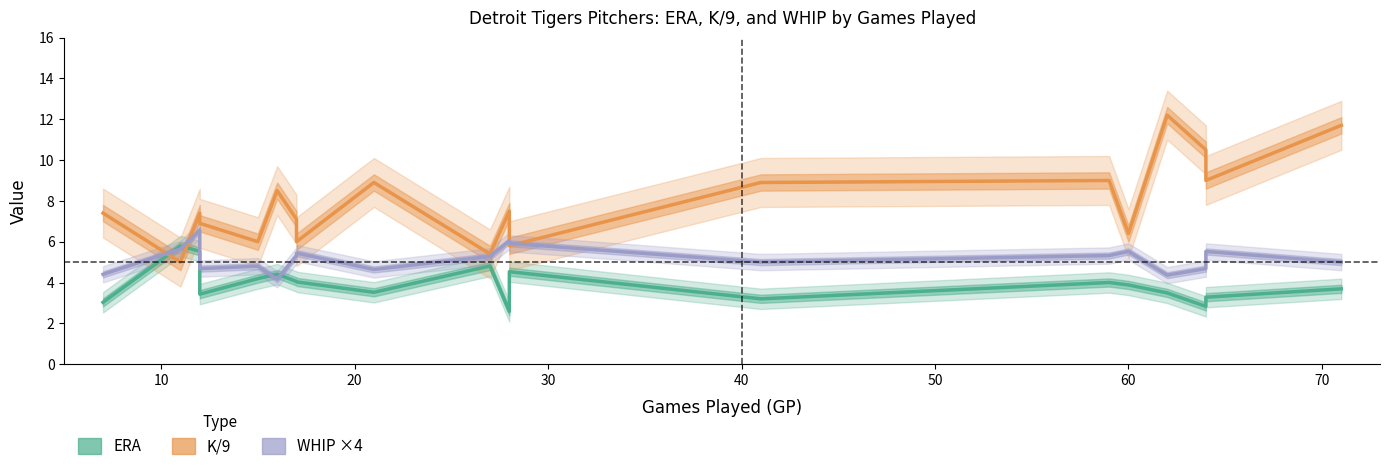

List the series in order of their overall mean, highest first.

K/9, WHIP ×4, ERA